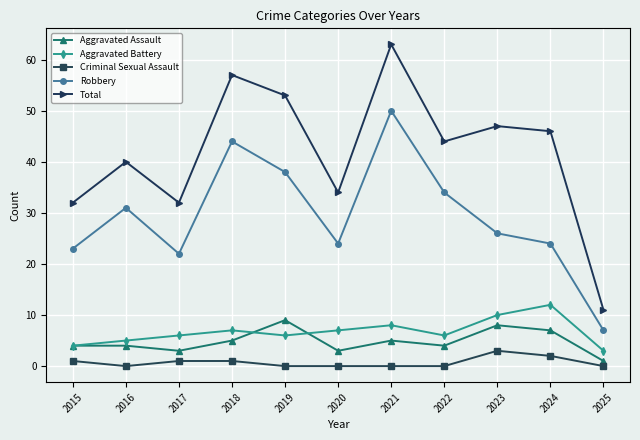

At which label does Criminal Sexual Assault reach its peak?

2023